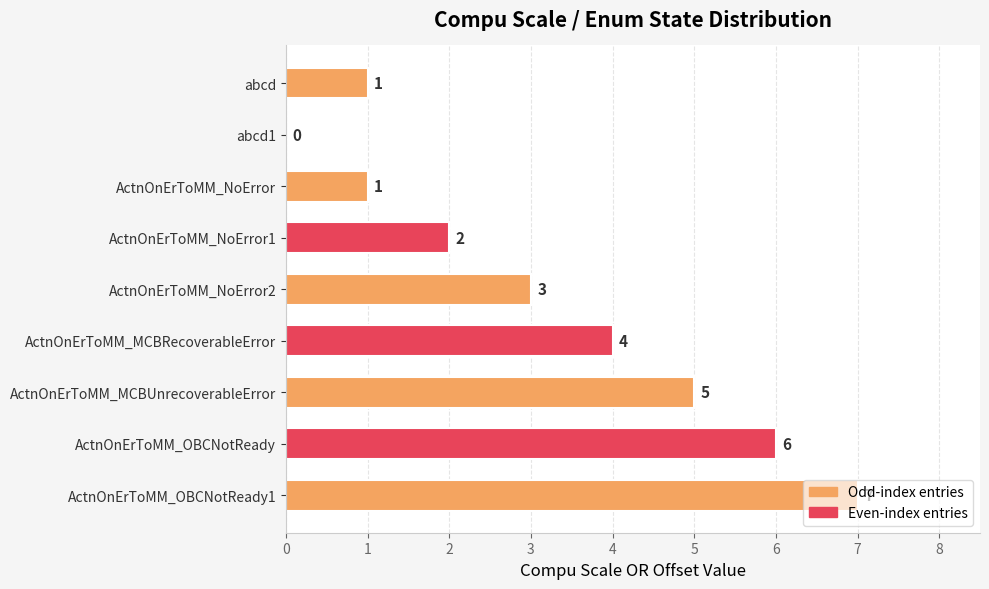

At which label is the value closest to 3?

ActnOnErToMM_NoError2